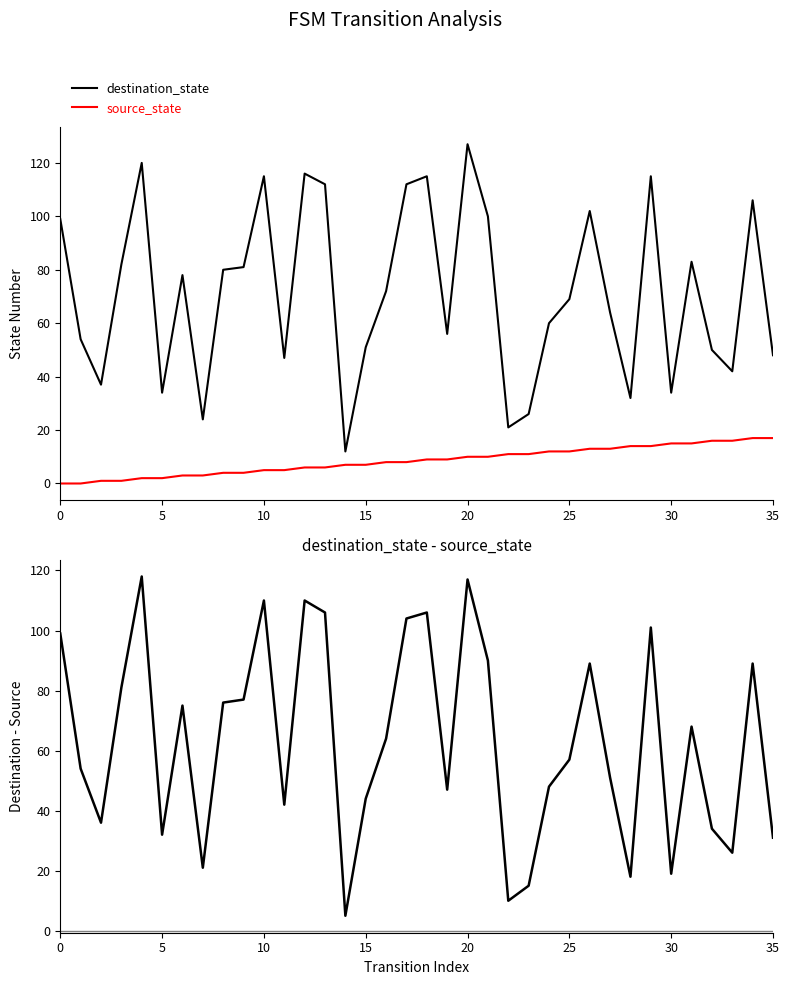

What is the difference between the maximum and minimum values in the source_state series?

17